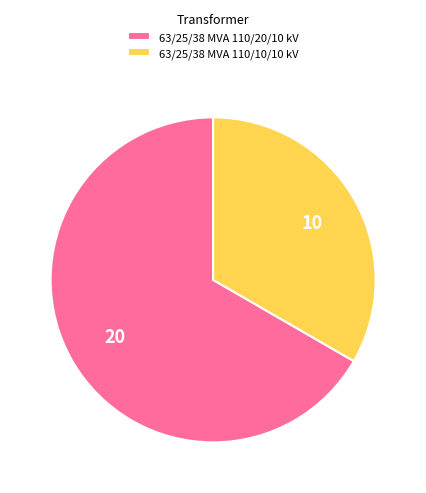

Is it true that 63/25/38 MVA 110/20/10 kV is 56% of the pie?

False